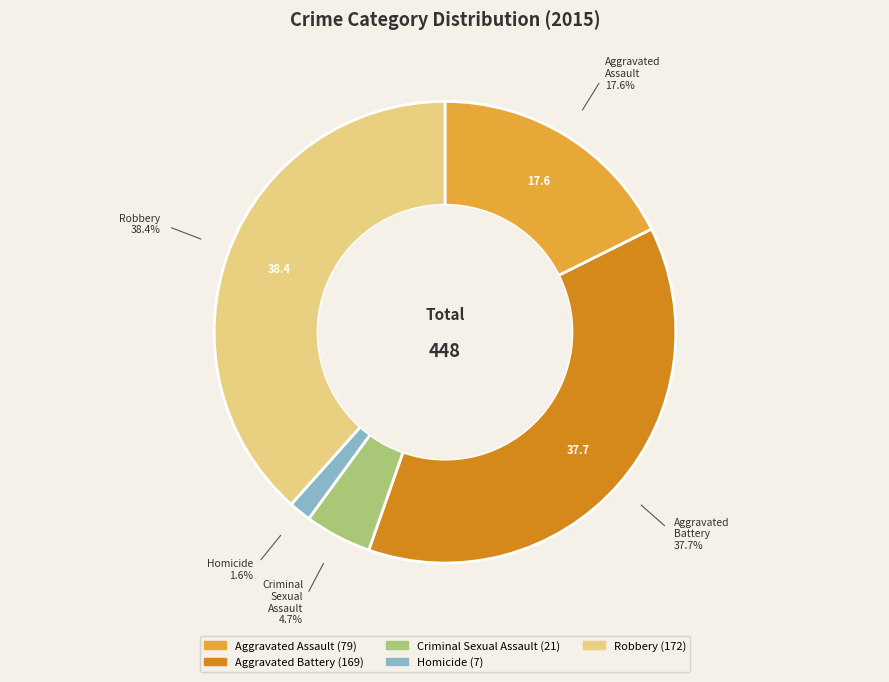

Is it true that Homicide is 2% of the pie?

True